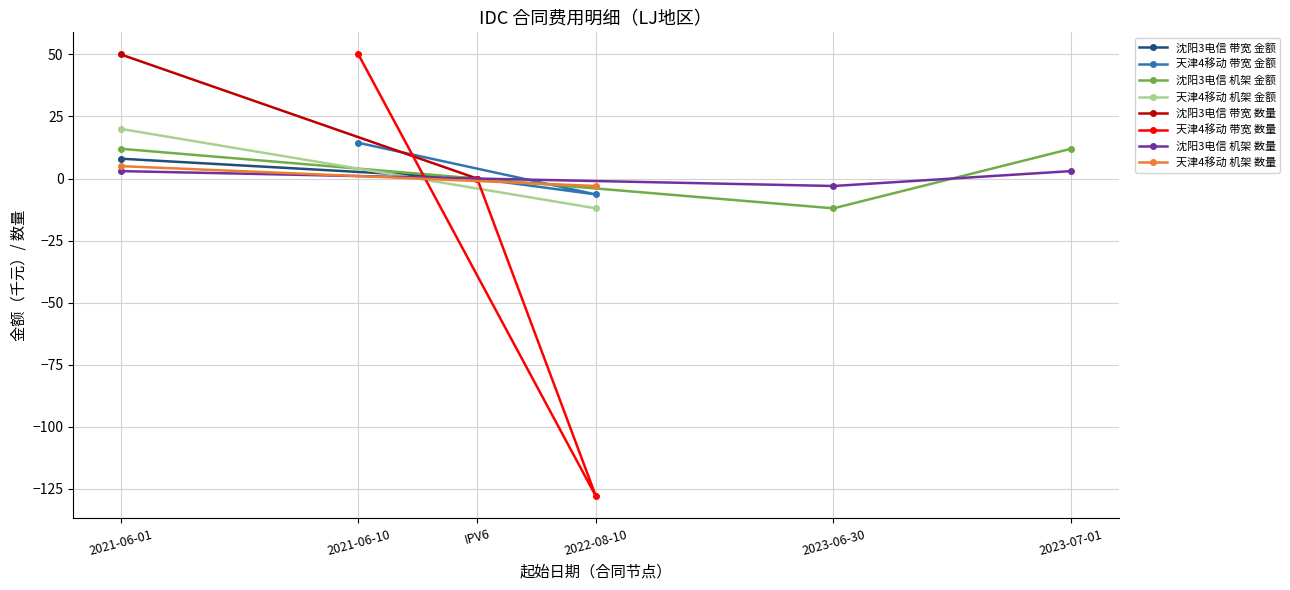

What is the maximum value for 天津4移动 带宽 金额?

14.4